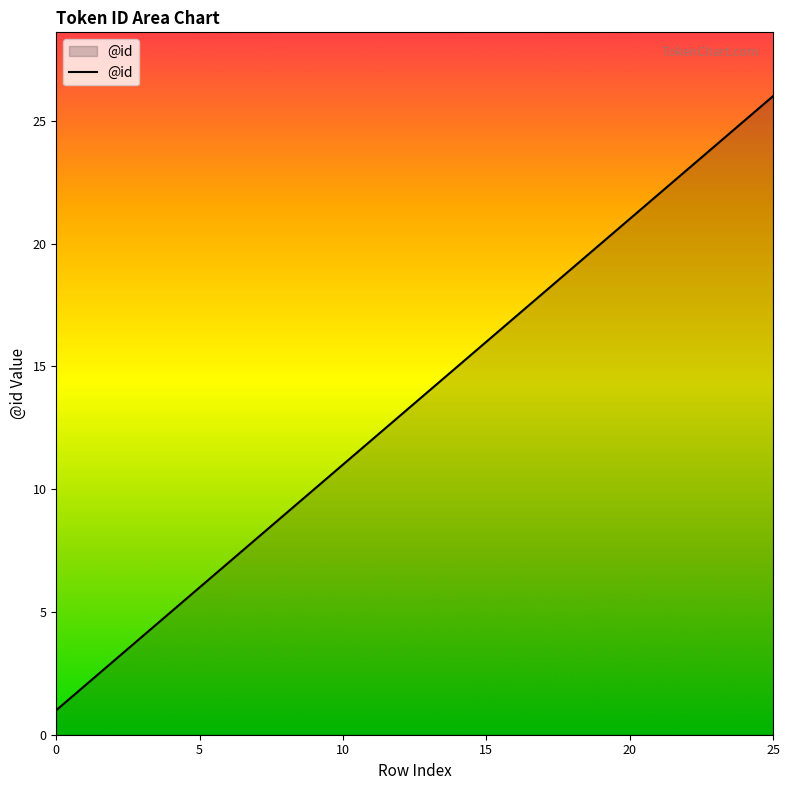

What is the difference between the maximum and minimum values?

25